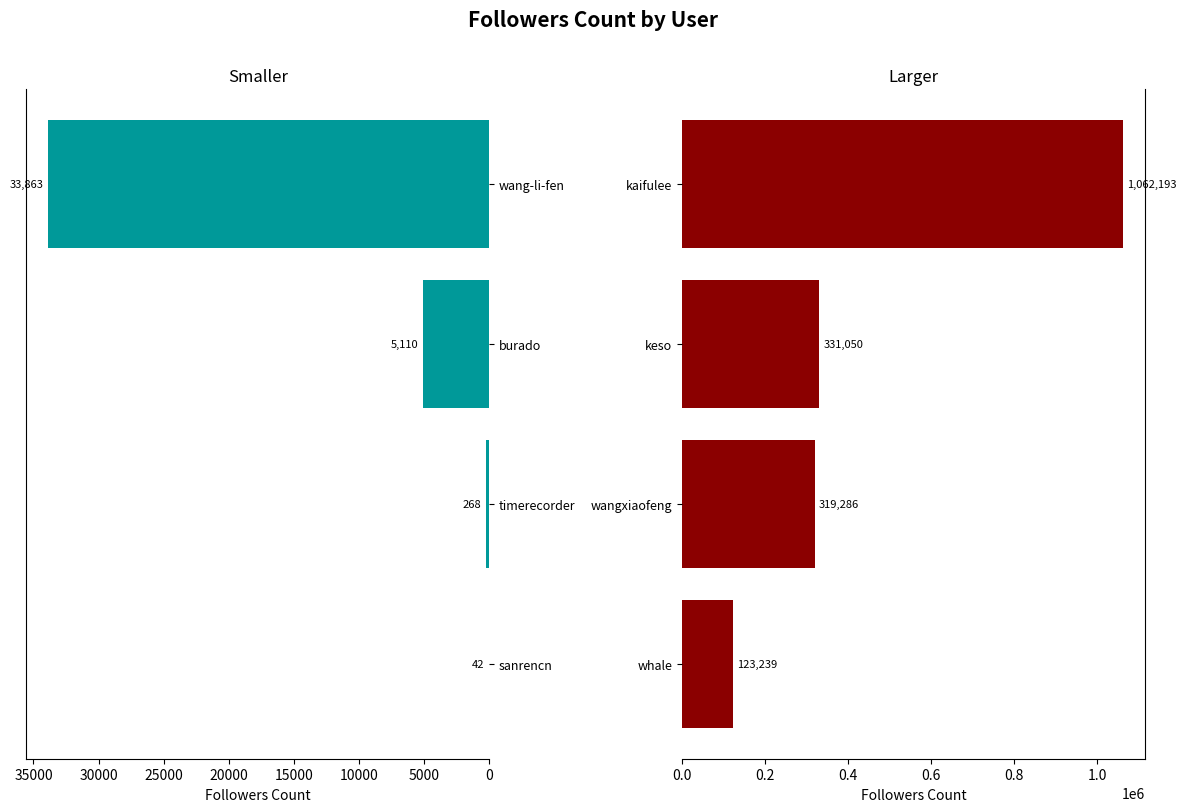

Reading left to right, transcribe all the data shown in this chart.

Smaller Values: 42	268	5110	33863
Larger Values: 123239	319286	331050	1062193